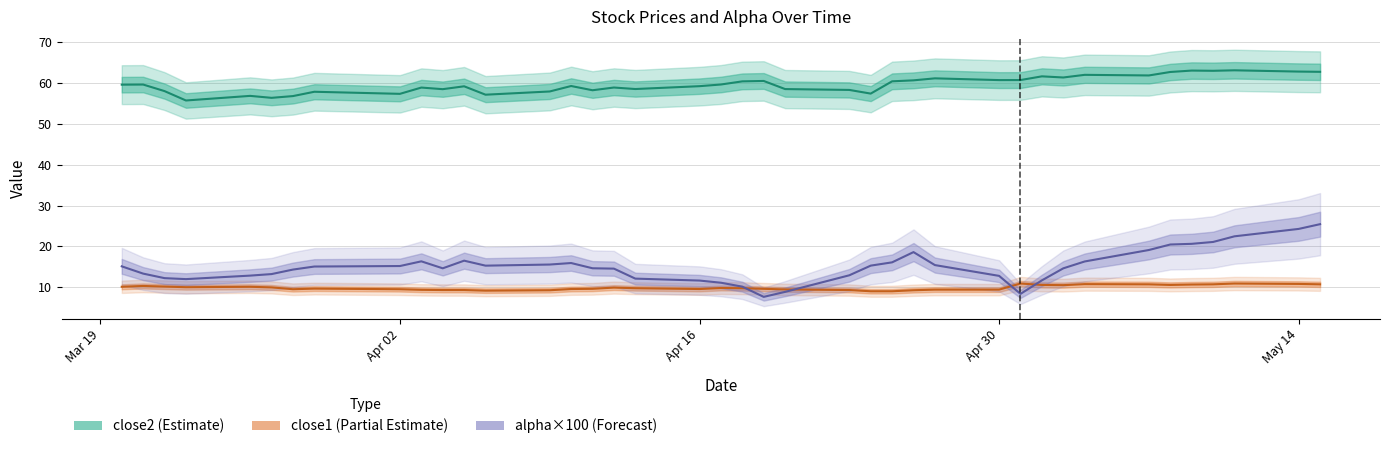

What is the smallest value displayed?

7.6